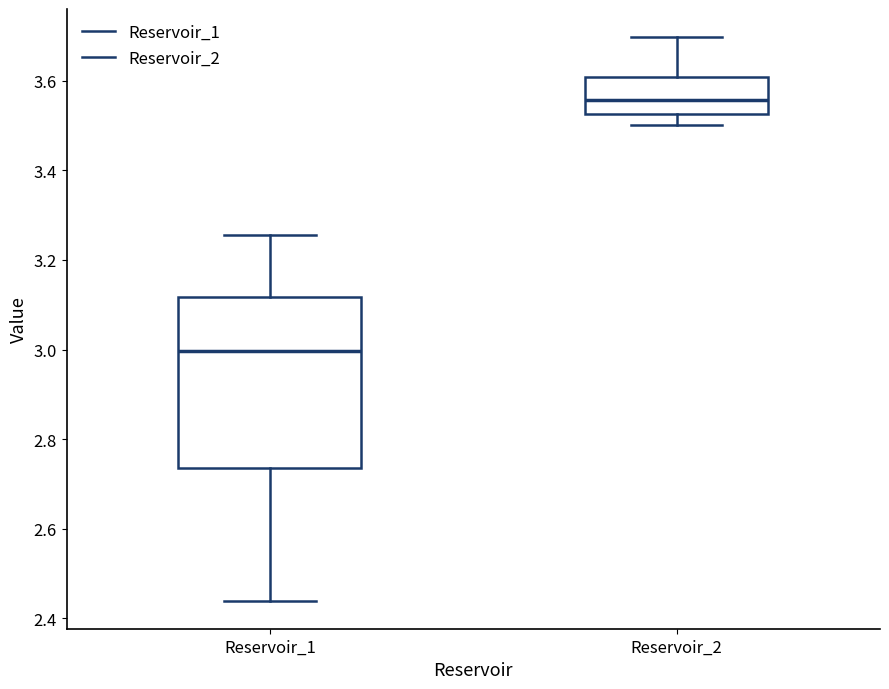

Reading left to right, transcribe this box plot: for each box, give where its median line is, the range the box spans, and where its two whiskers end, as read against the y-axis. The values are not printed on the chart, so give them approximately, as read against the axis.

Reservoir_1: median 3.00, box 2.74 to 3.12, whiskers 2.44 to 3.26
Reservoir_2: median 3.56, box 3.52 to 3.60, whiskers 3.50 to 3.70